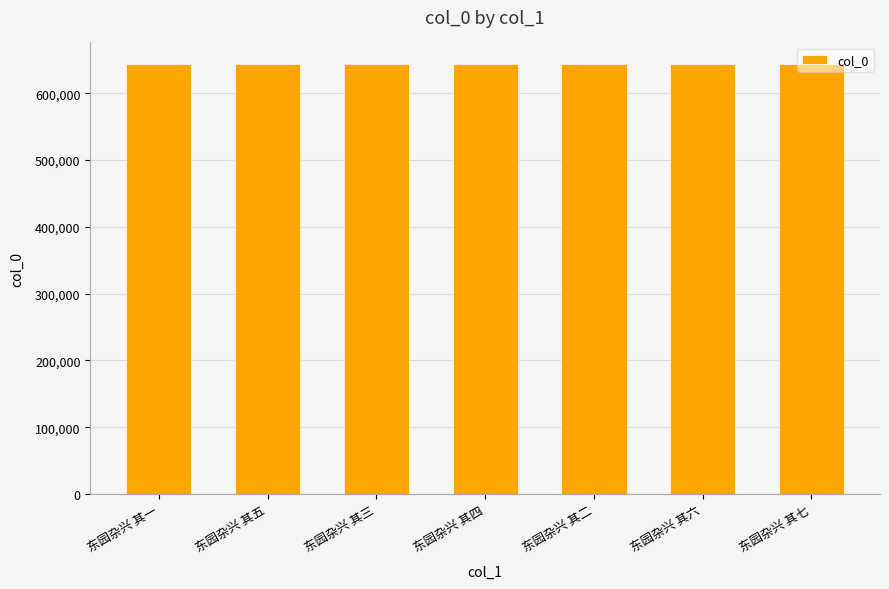

What is the label of the 3rd bar from the left?

东园杂兴 其三